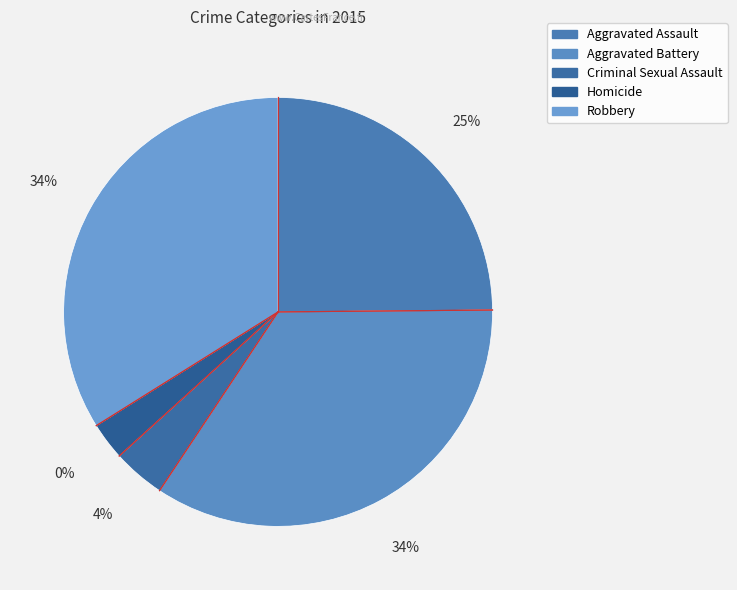

To the nearest percent, what is the combined percentage of Aggravated Assault and Criminal Sexual Assault?

29%